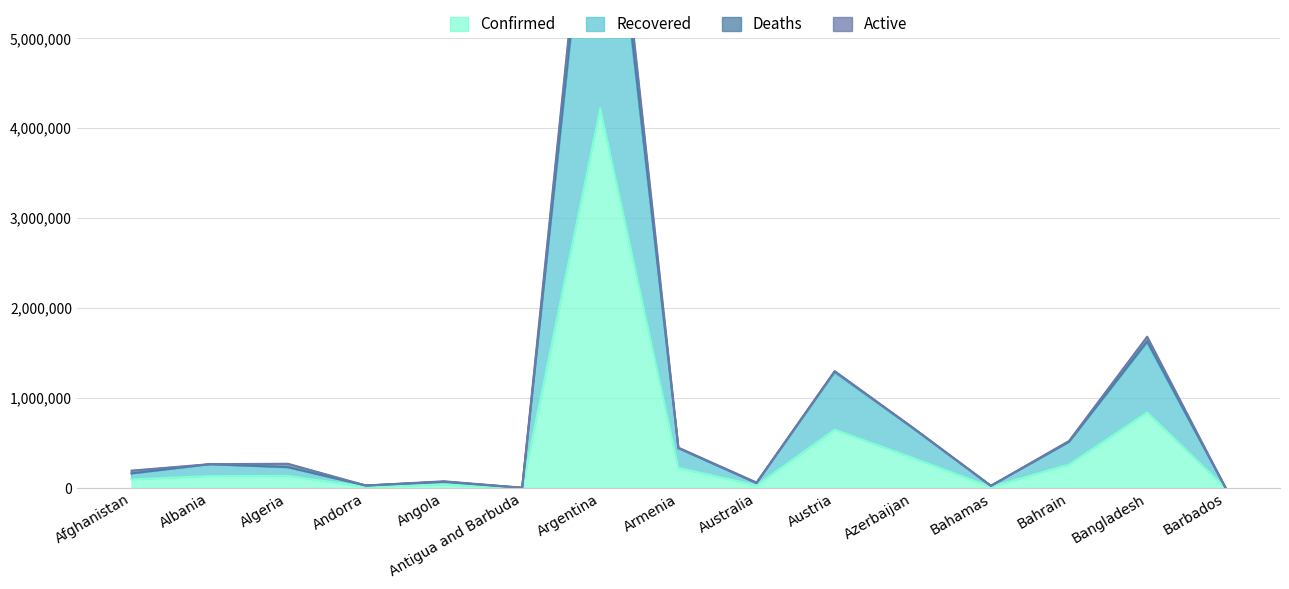

How many categories are shown in the chart?

15